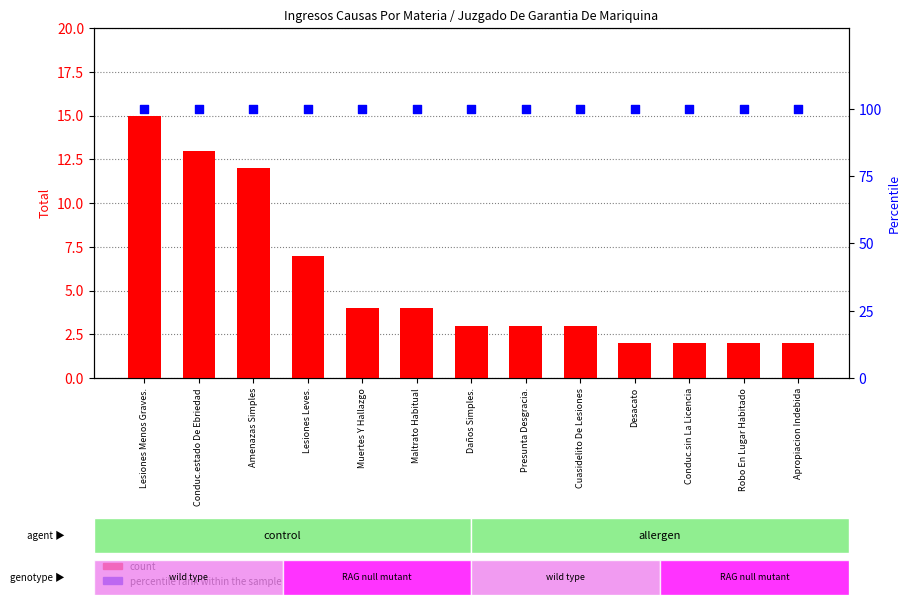

At how many categories does at least one series exceed 5?

13